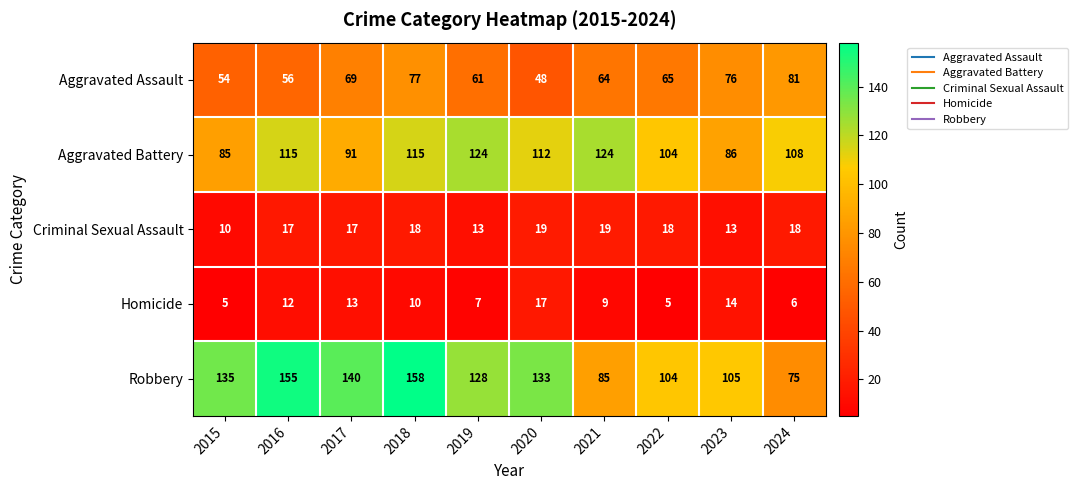

What is the sum of all Homicide values?

98